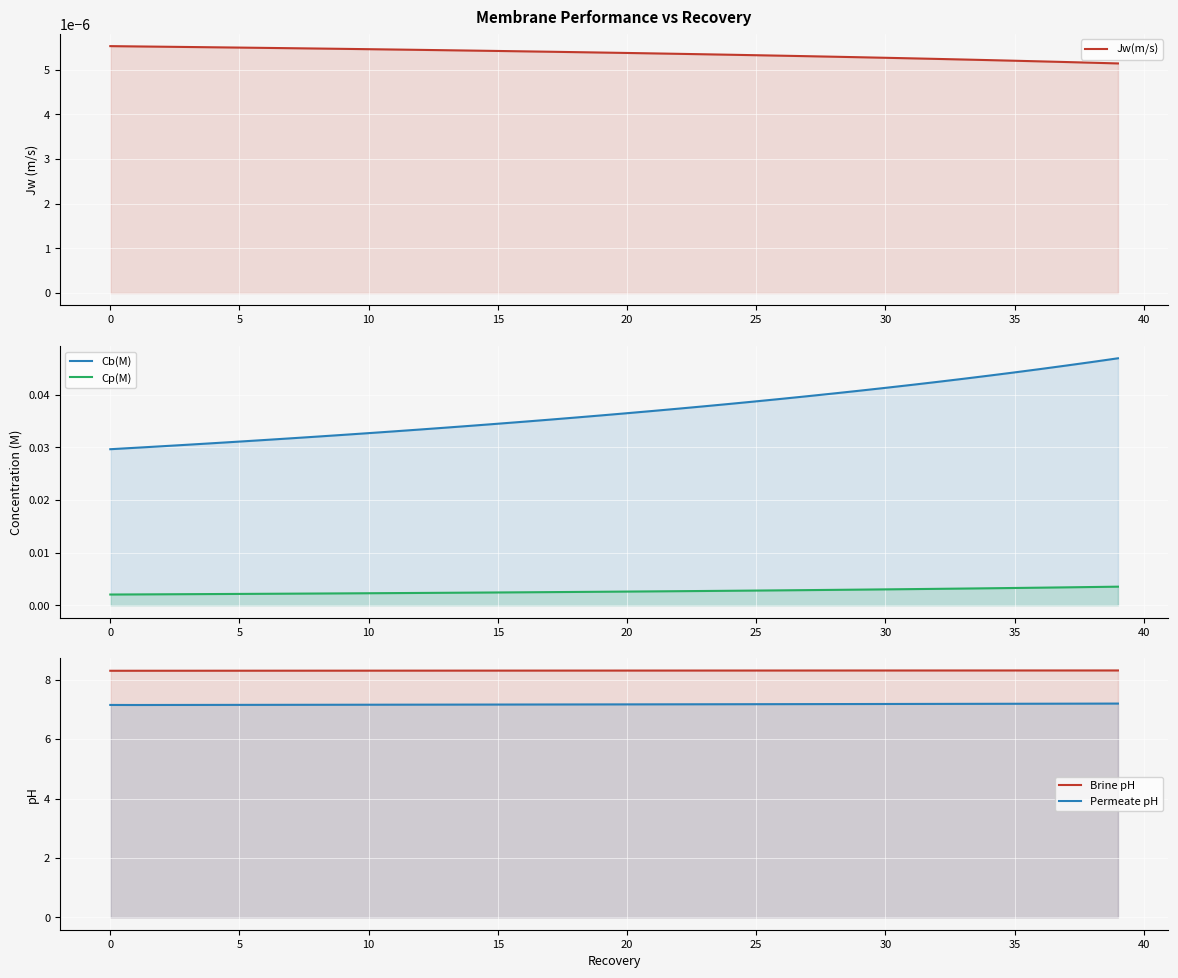

What is the total value across all series at 16?

15.5